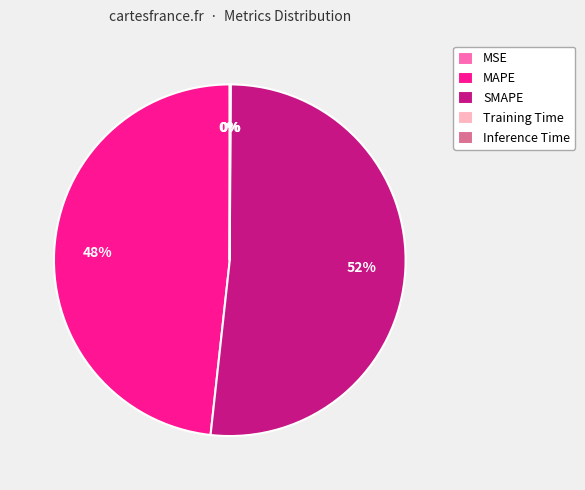

Is there any slice that represents more than half of the pie?

Yes